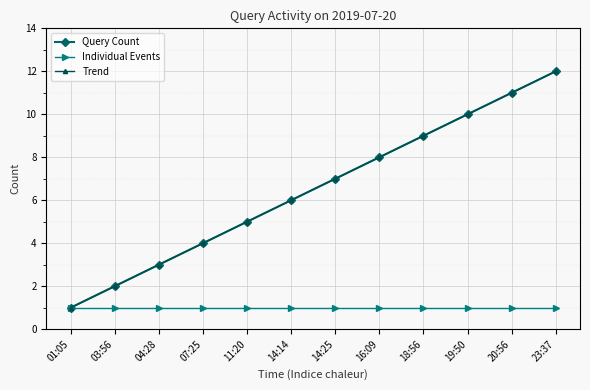

What is the spread (max minus min) of values at 19:50?

9